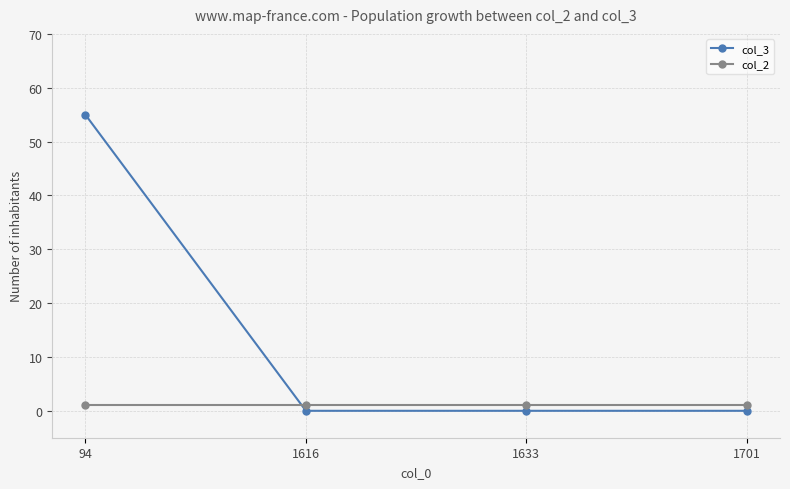

Rank the series by their maximum value, from highest to lowest.

col_3, col_2